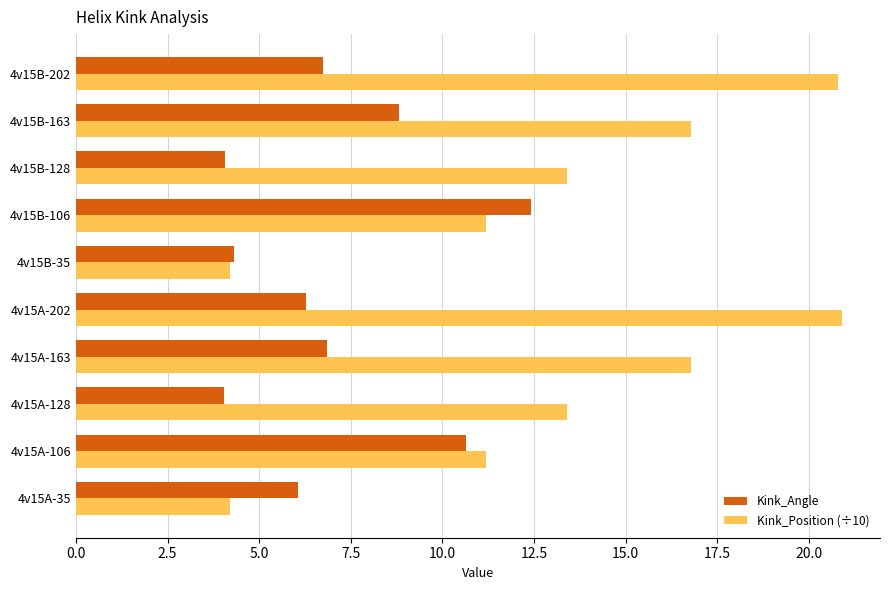

What is the difference between the maximum and minimum values in the Kink_Angle series?

8.4